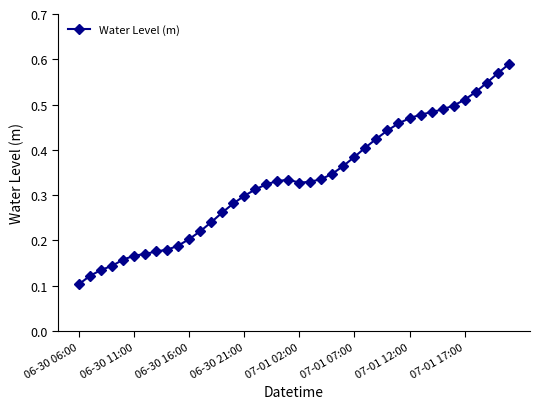

True or false: there are more than 0 points higher than both neighbors.

True